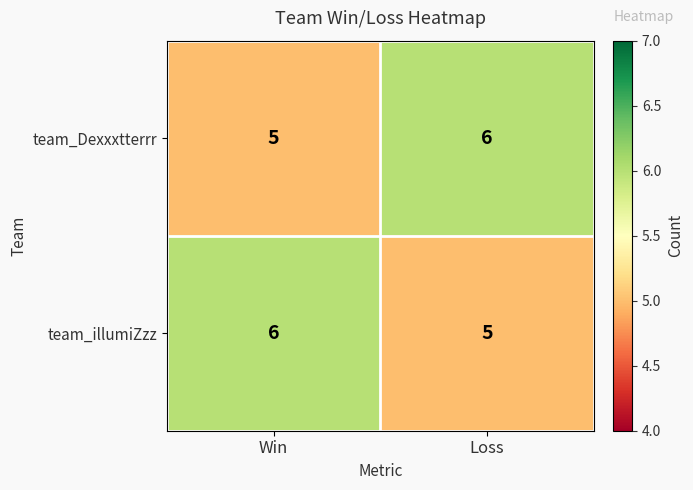

What is the minimum value shown in the chart?

5